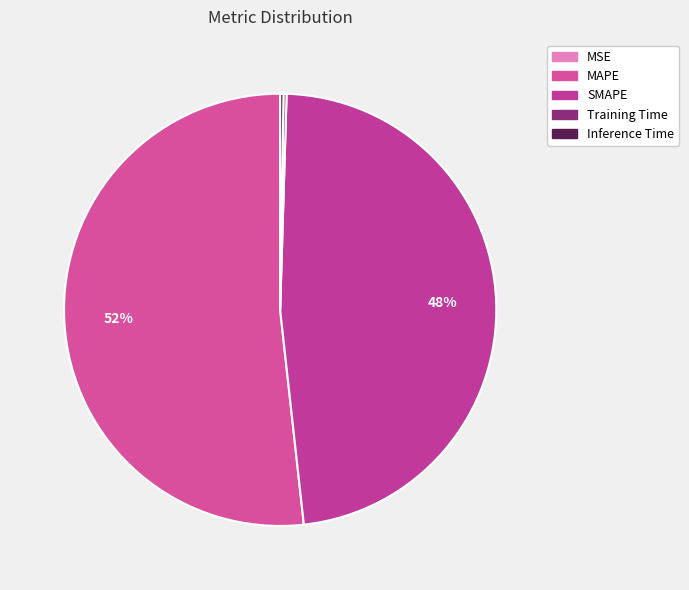

To the nearest percent, what is the average slice percentage?

20%